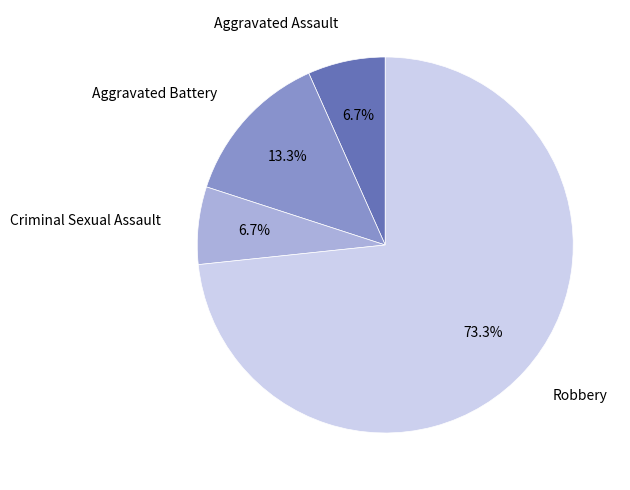

Does any single category account for the majority?

Yes